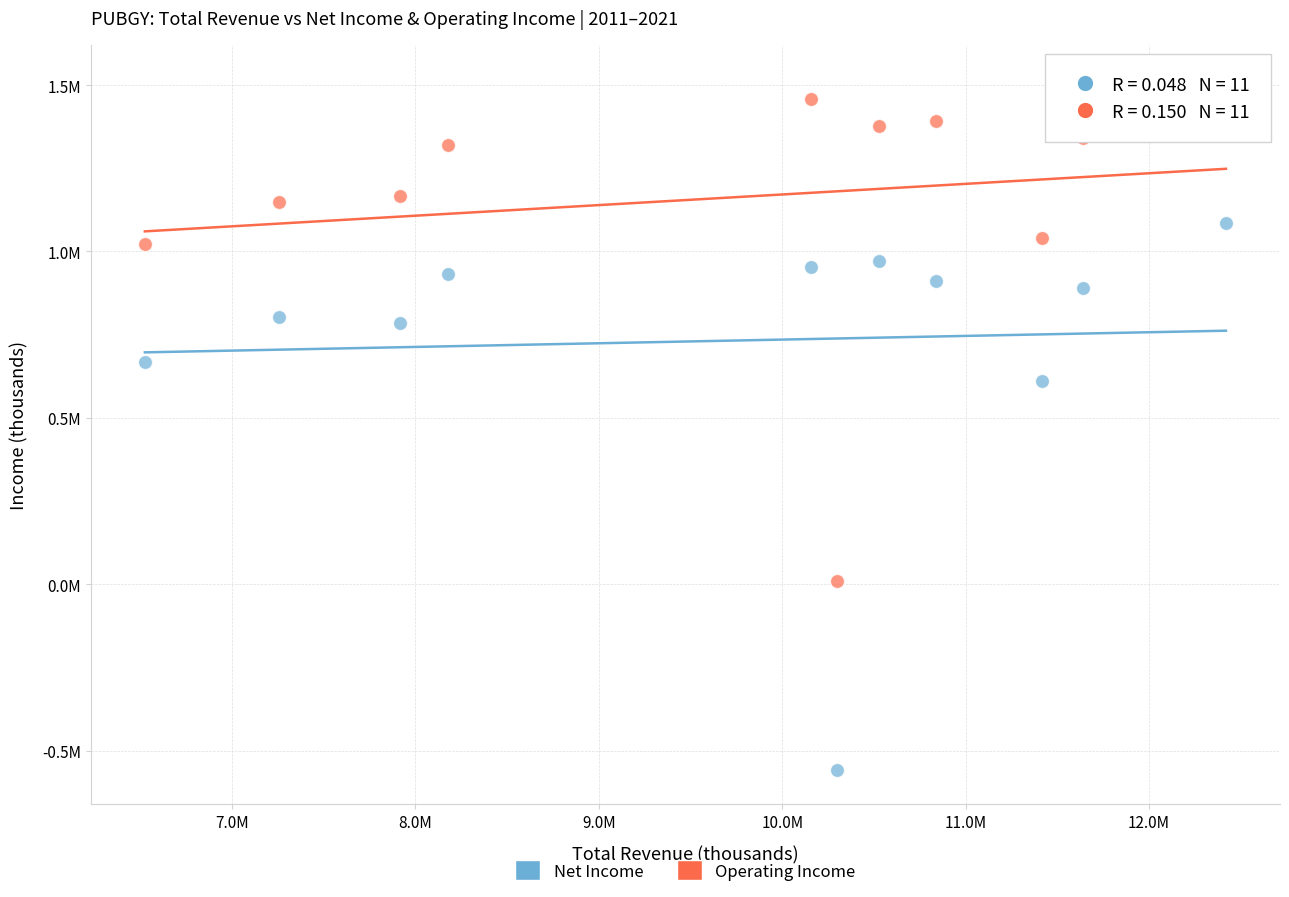

What are all the series names shown in the legend?

Net Income, Operating Income